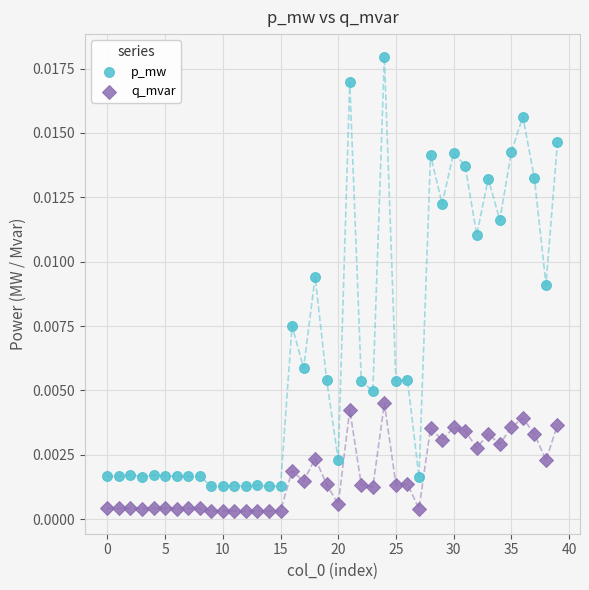

Which series has the largest Y range (max minus min)?

p_mw